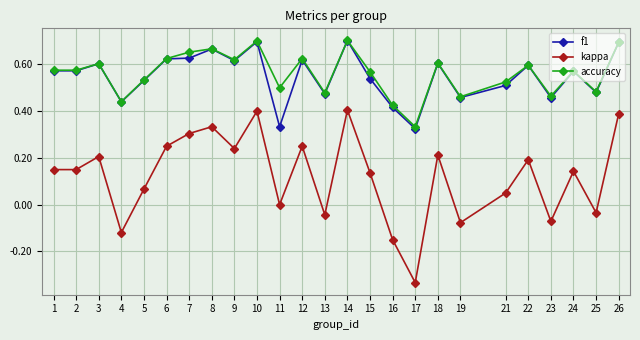

At which category does kappa reach its first local peak?

3